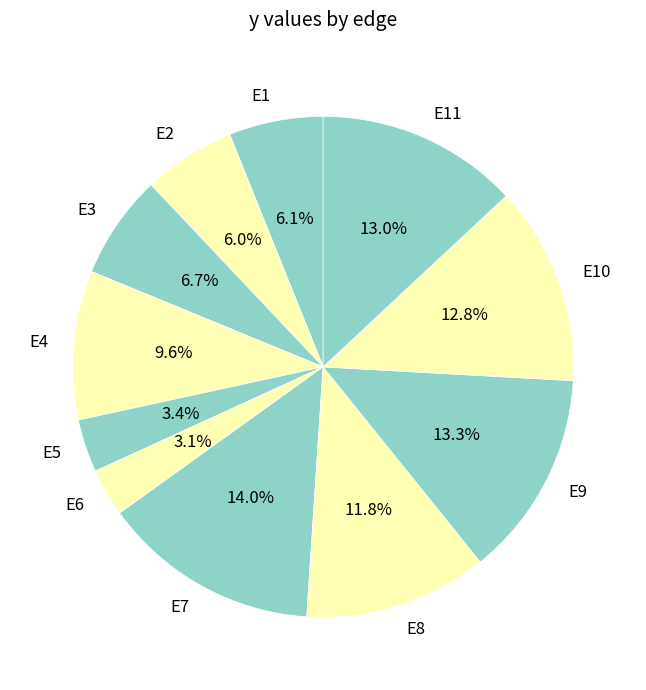

What is the largest slice in the pie chart?

E7